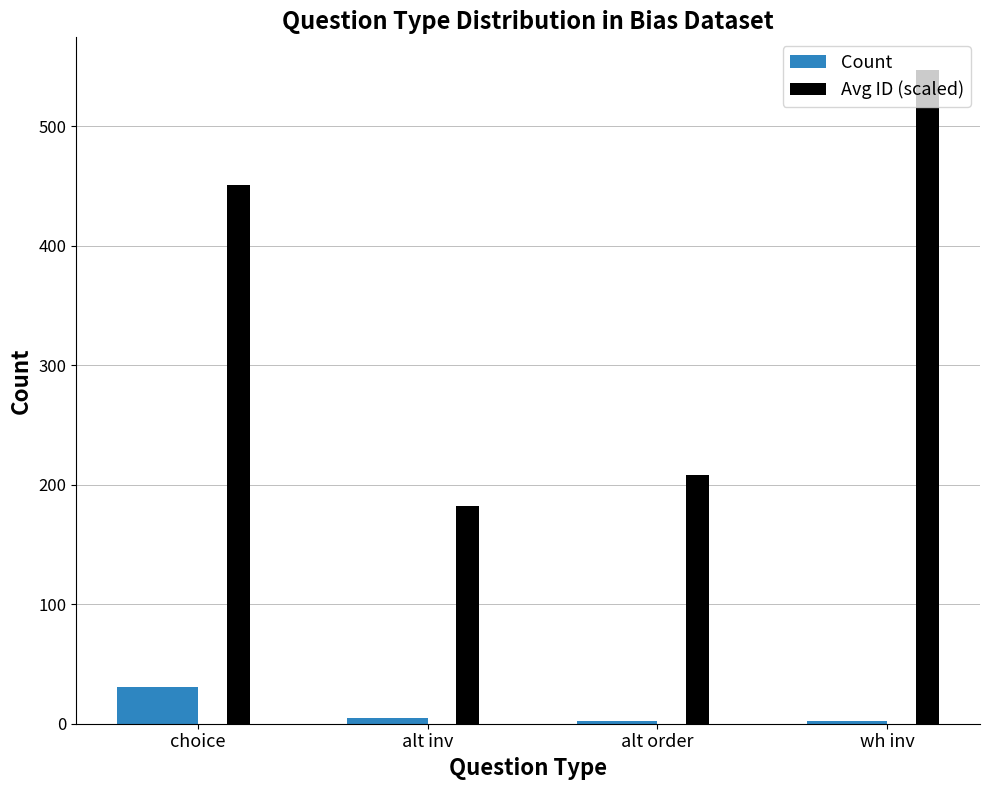

Between alt order and wh inv, which series saw the biggest shift?

Avg ID (scaled)